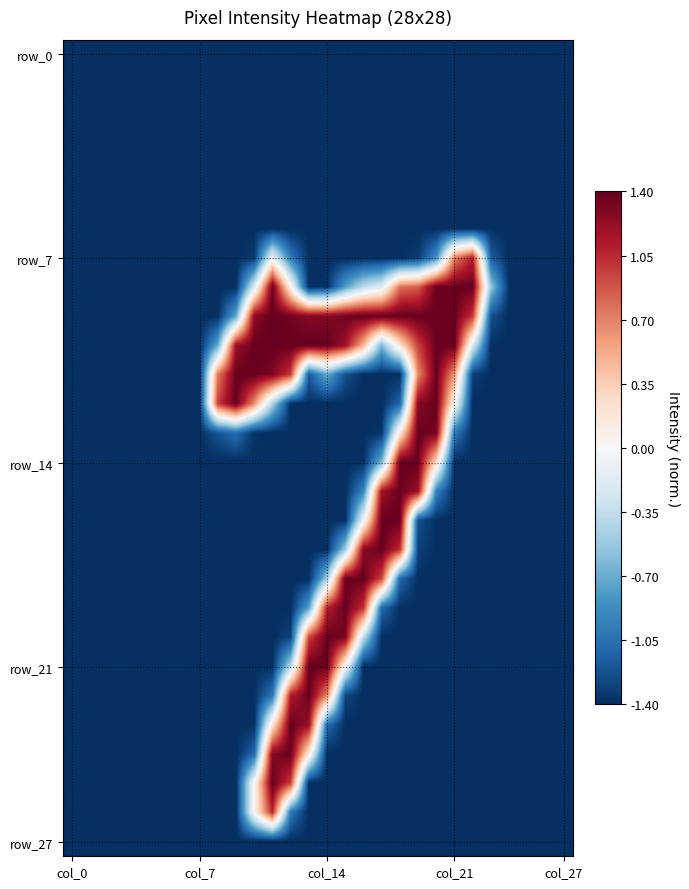

How many distinct data groups are displayed?

28